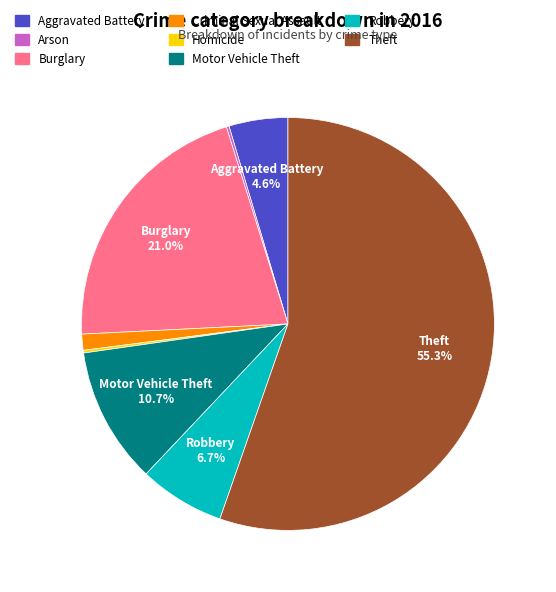

Do Motor Vehicle Theft and Theft together represent more than half of the pie?

Yes